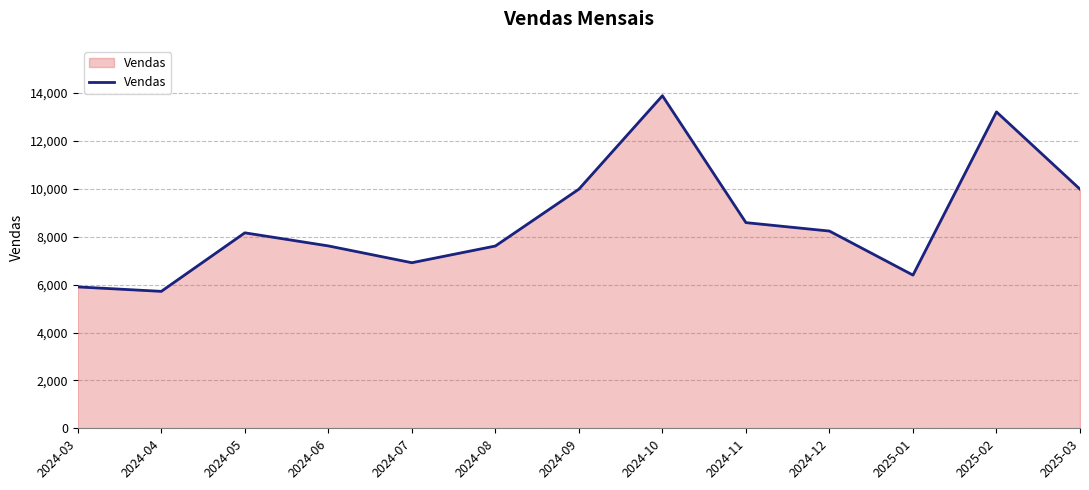

How many interior local peaks (higher than both neighbors) does the data have?

3